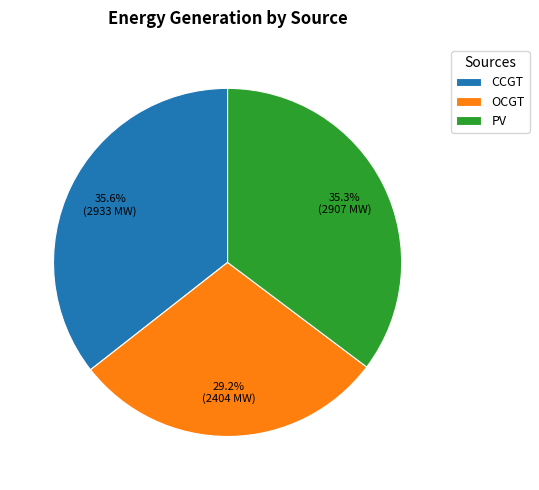

To the nearest percent, what is the average slice percentage?

33%